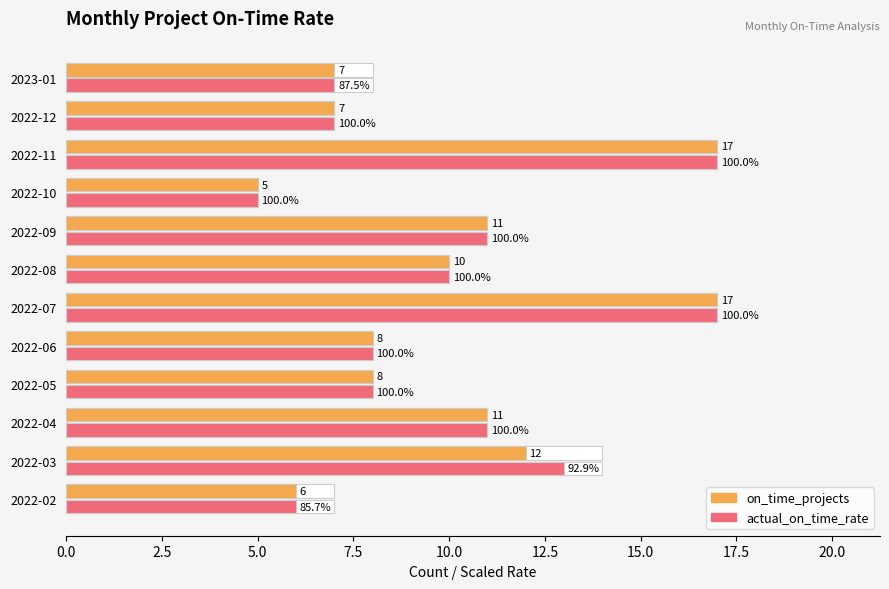

Which series has the largest range (max minus min)?

on_time_projects